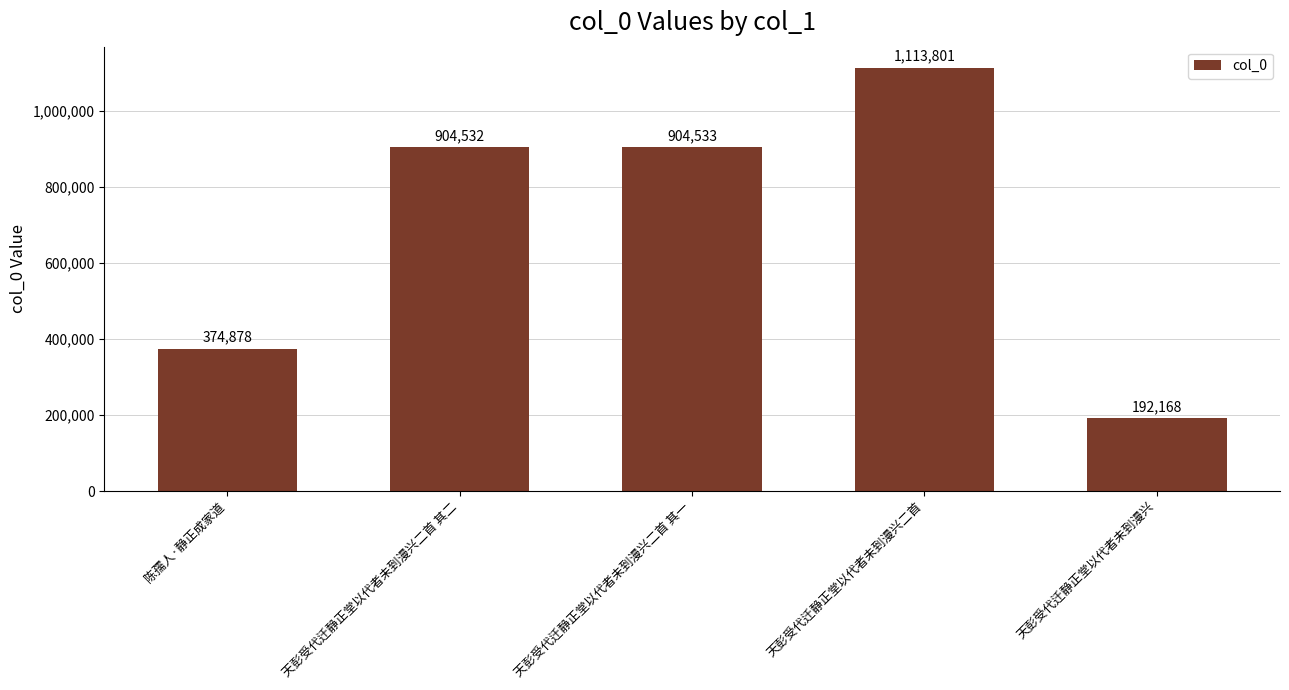

How many data points are less than 904532?

2